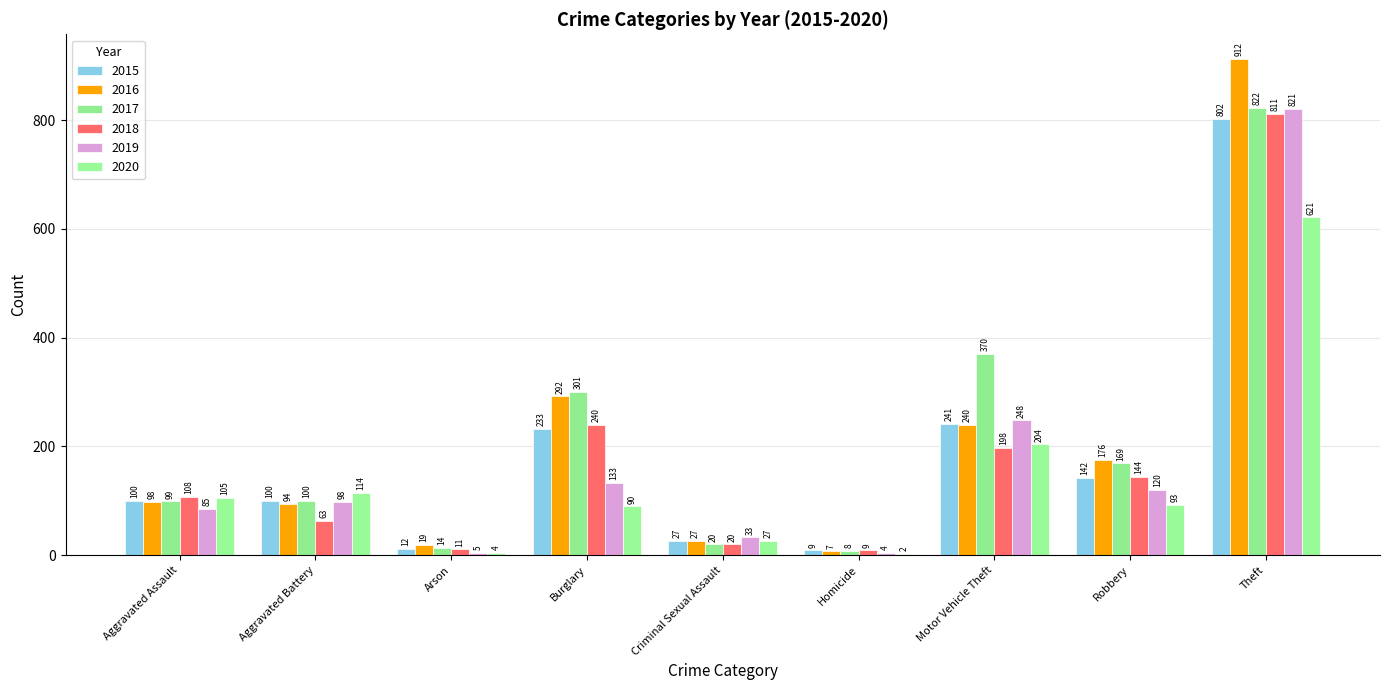

Reading left to right, list all the values displayed in this chart.

2015: 100	100	12	233	27	9	241	142	802
2016: 98	94	19	292	27	7	240	176	912
2017: 99	100	14	301	20	8	370	169	822
2018: 108	63	11	240	20	9	198	144	811
2019: 85	98	5	133	33	4	248	120	821
2020: 105	114	4	90	27	2	204	93	621